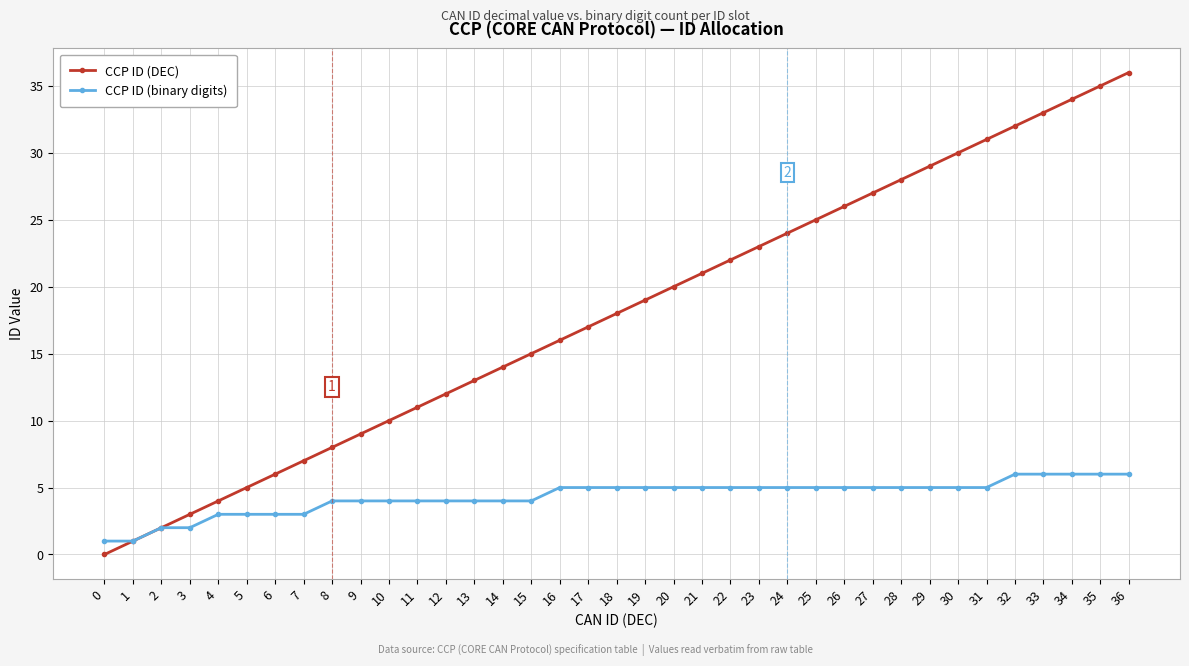

What are all the series names shown in the legend?

CCP ID (DEC), CCP ID (binary digits)